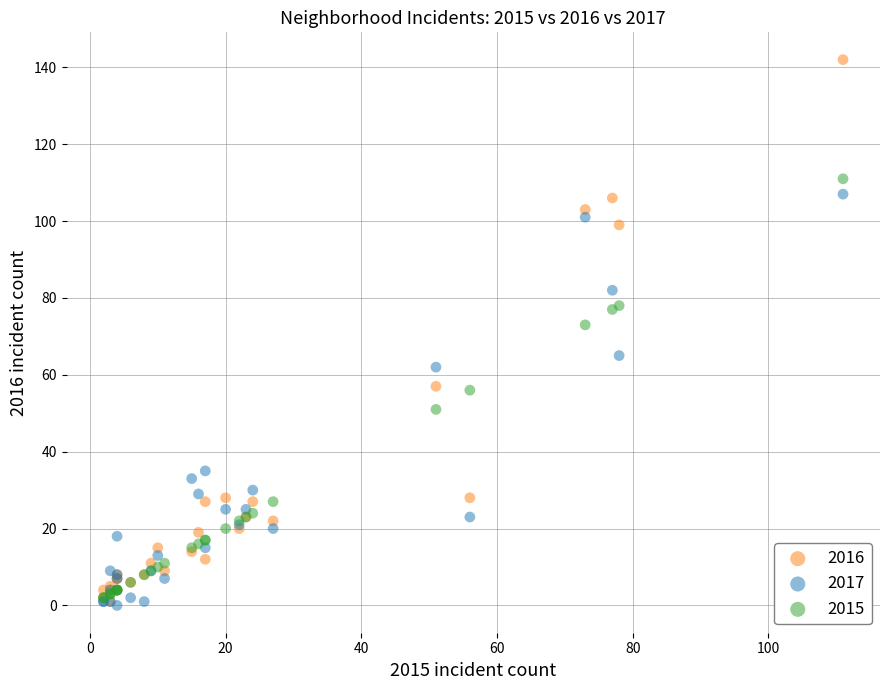

Which series contains the highest Y value?

2016